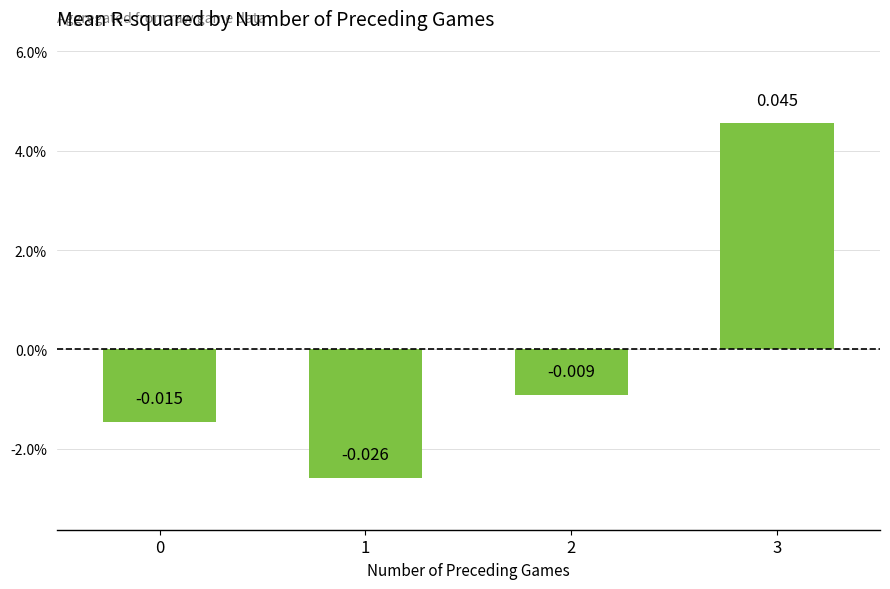

Are the bars horizontal?

No